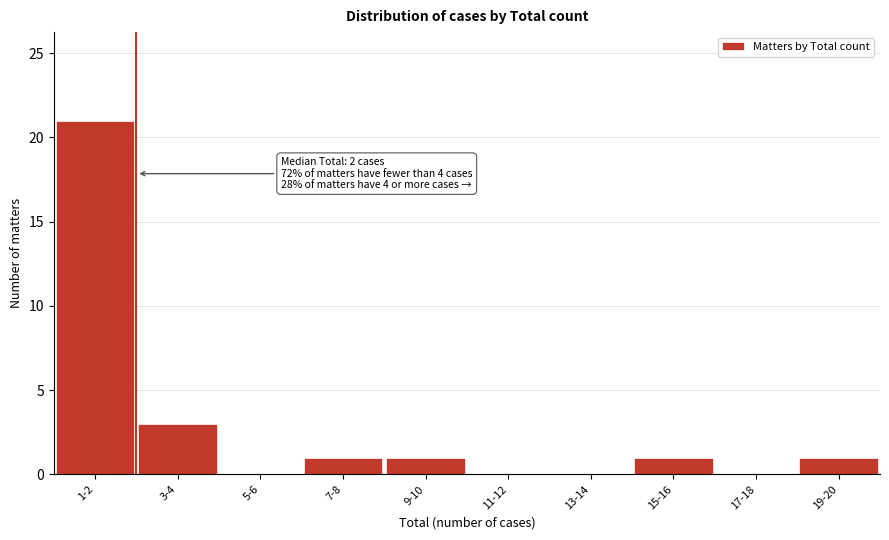

Reading left to right, transcribe all the data shown in this chart.

1-2=21	3-4=3	5-6=0	7-8=1	9-10=1	11-12=0	13-14=0	15-16=1	17-18=0	19-20=1